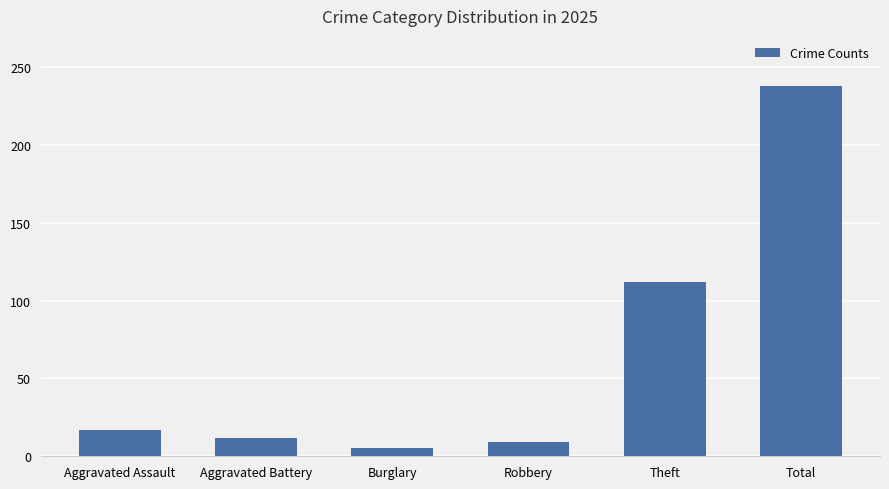

What is the difference between the values at Robbery and Theft?

103